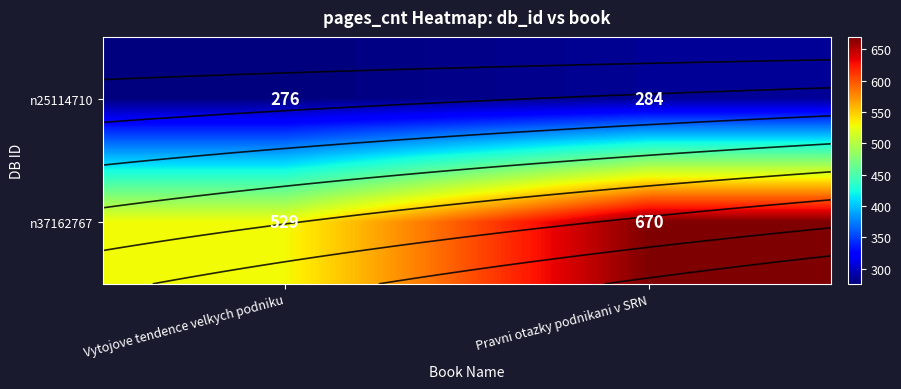

What is the difference between the highest and lowest values at Pravni otazky podnikani v SRN?

386